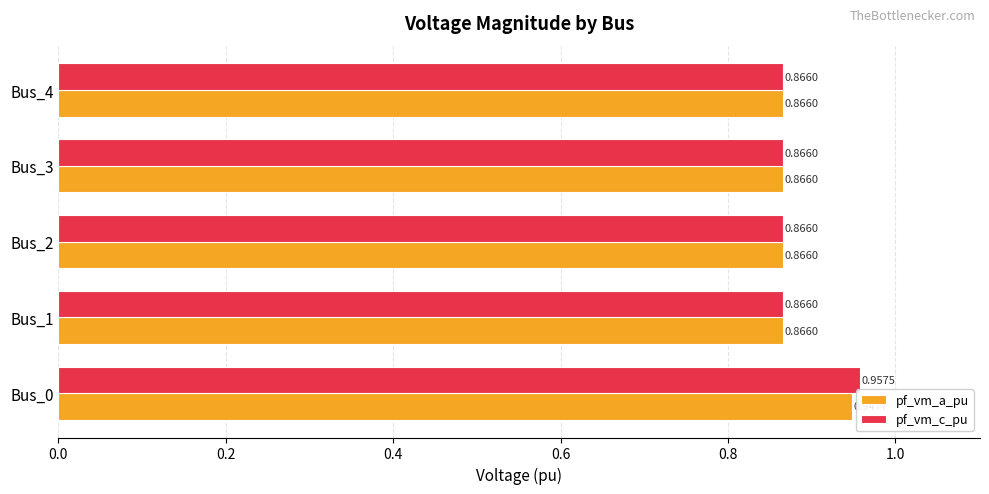

Which series has the widest spread of values?

pf_vm_c_pu